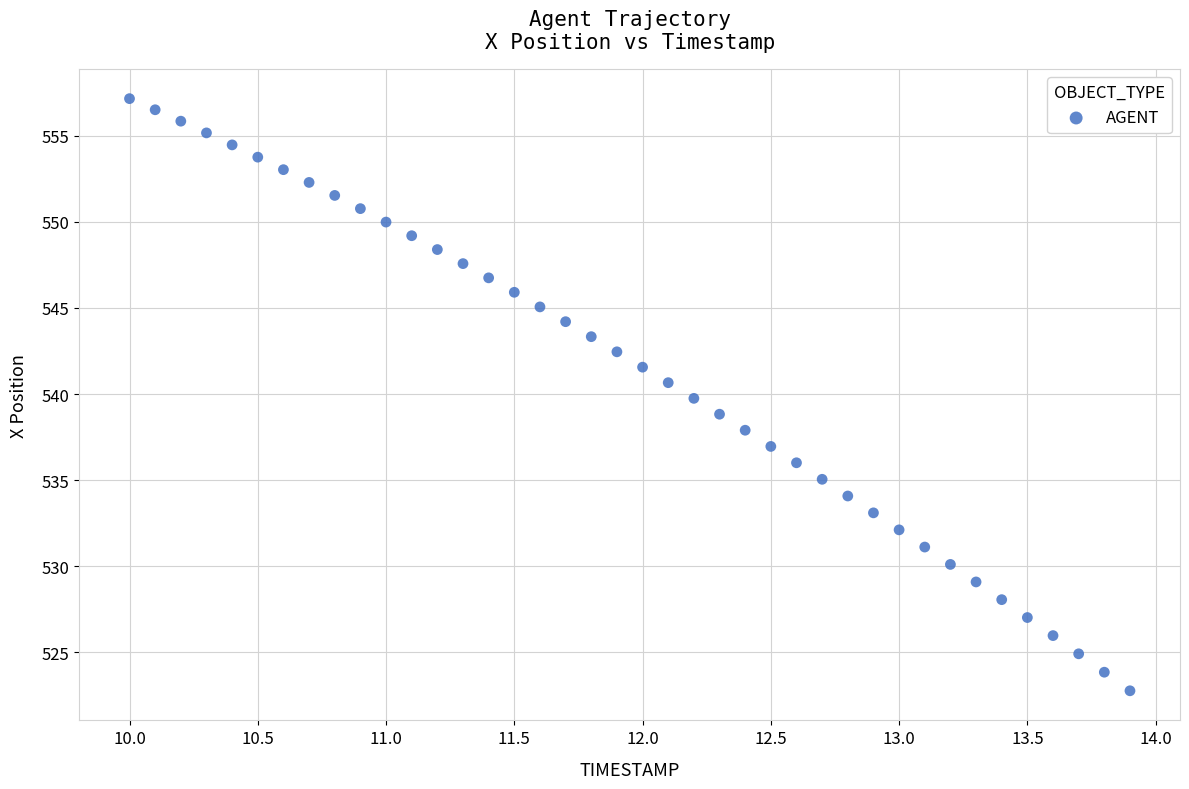

What is the range of X values (max minus min)?

3.9